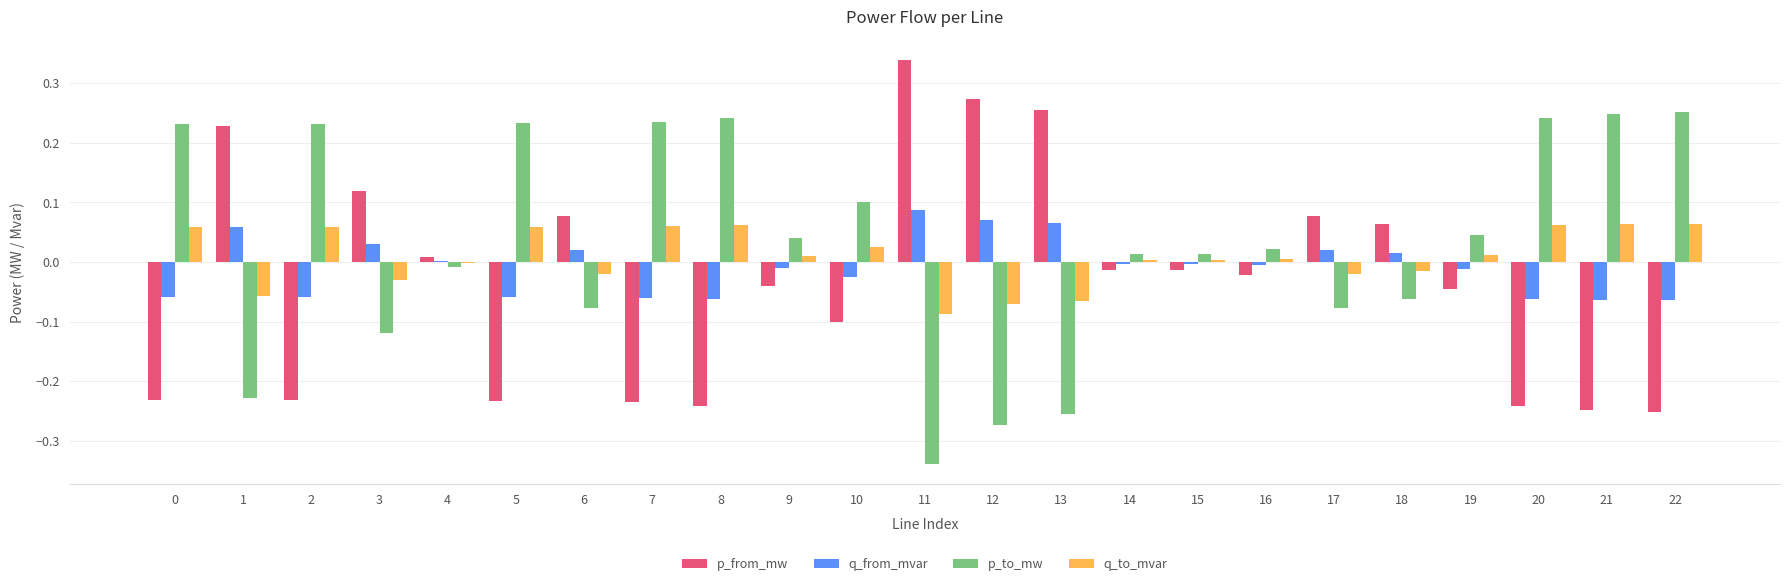

Rank the series by their average value, from lowest to highest.

p_from_mw, q_from_mvar, q_to_mvar, p_to_mw